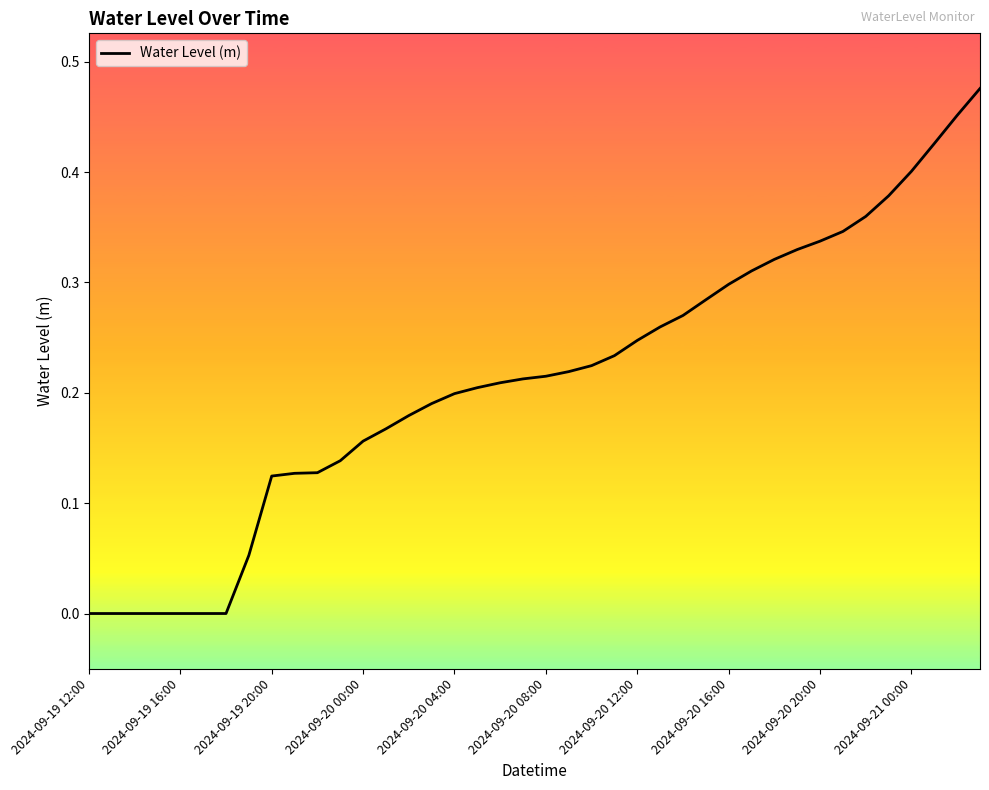

Reading left to right, transcribe all the data shown in this chart.

-0.0	-0.0	-0.0	-0.0	-0.0	-0.0	0.0	0.1	0.1	0.1	0.1	0.1	0.2	0.2	0.2	0.2	0.2	0.2	0.2	0.2	0.2	0.2	0.2	0.2	0.2	0.3	0.3	0.3	0.3	0.3	0.3	0.3	0.3	0.3	0.4	0.4	0.4	0.4	0.5	0.5